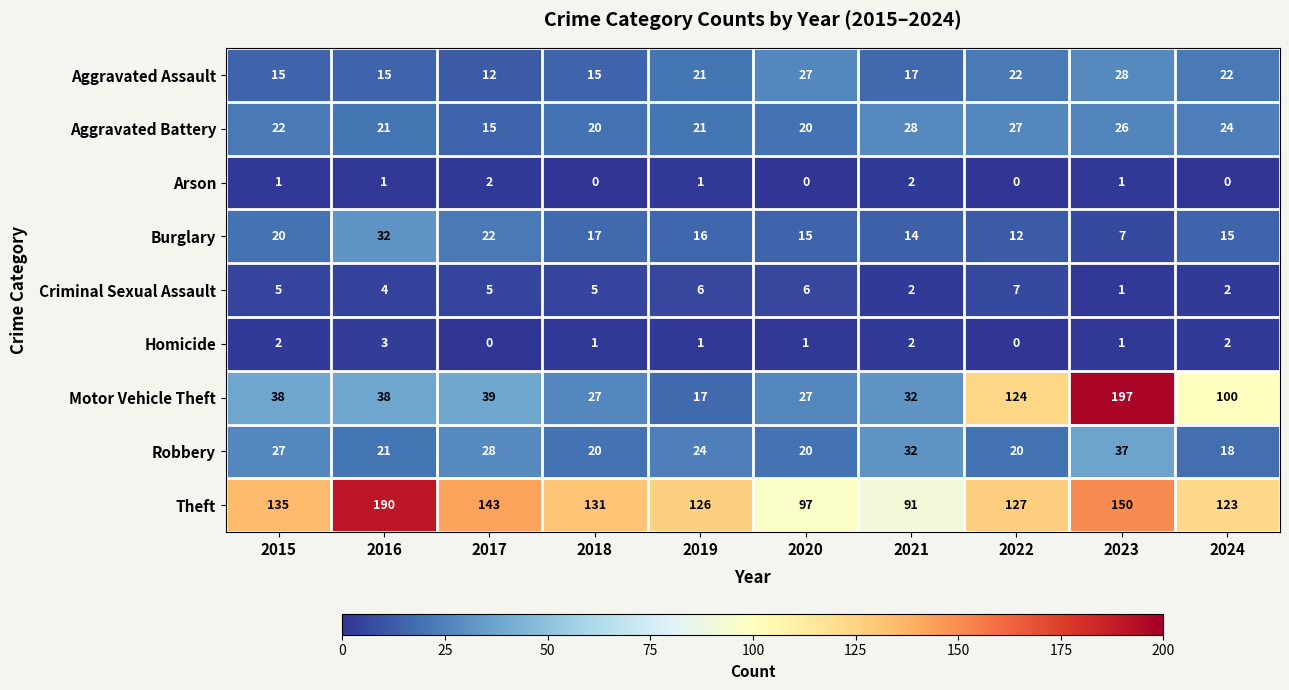

What is the greatest value displayed?

197